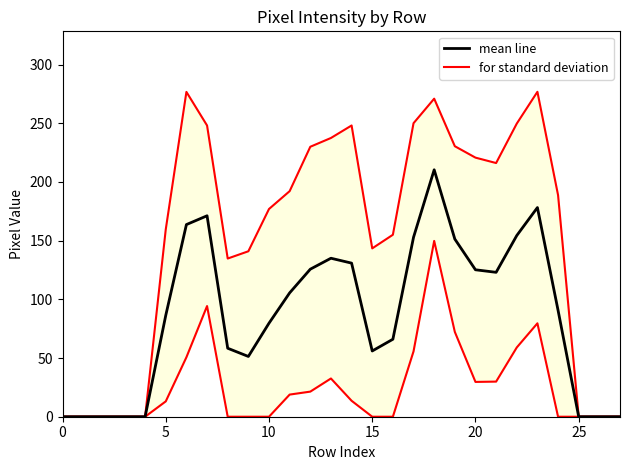

What is the label of the 16th point from the left?

15